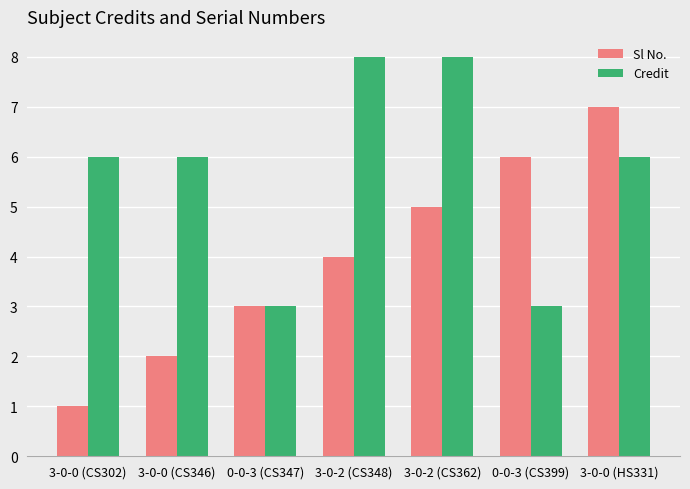

Count the Sl No. values in the range 2 to 6.

5